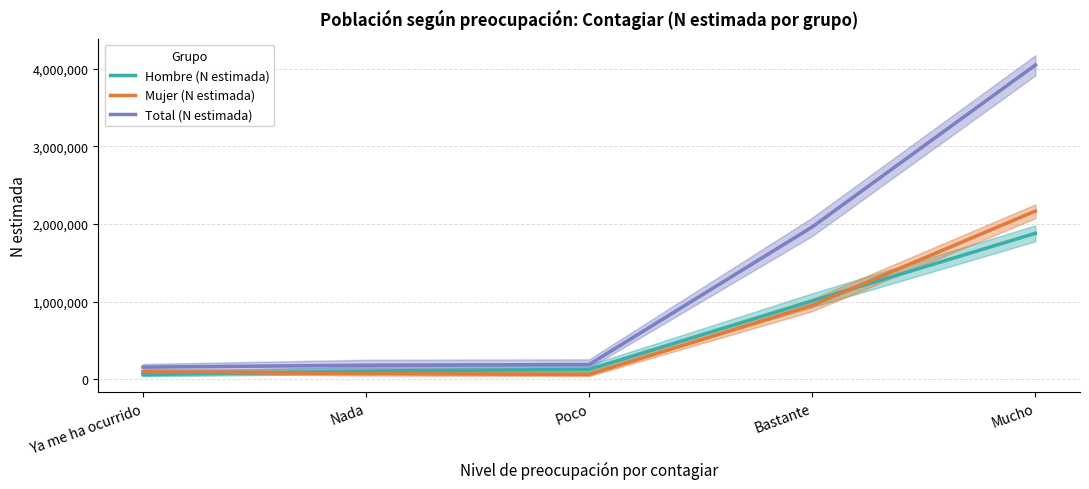

Reading left to right, extract all data points from this chart.

Hombre (N estimada): Ya me ha ocurrido=59580	Nada=107011	Poco=127624	Bastante=1011045	Mucho=1880911
Mujer (N estimada): Ya me ha ocurrido=97617	Nada=73822	Poco=62637	Bastante=952131	Mucho=2167894
Total (N estimada): Ya me ha ocurrido=157197	Nada=180833	Poco=190261	Bastante=1963176	Mucho=4048804